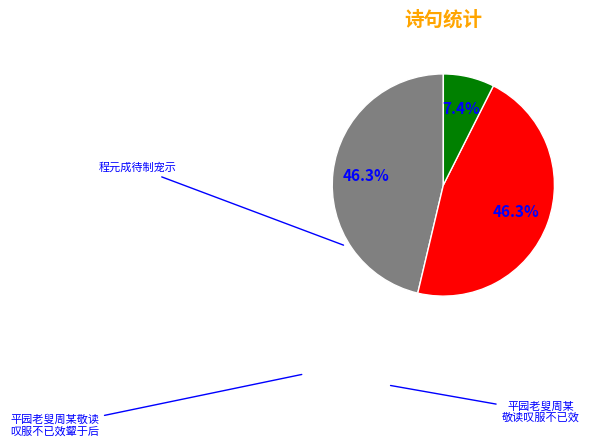

Is there any slice that represents more than half of the pie?

No